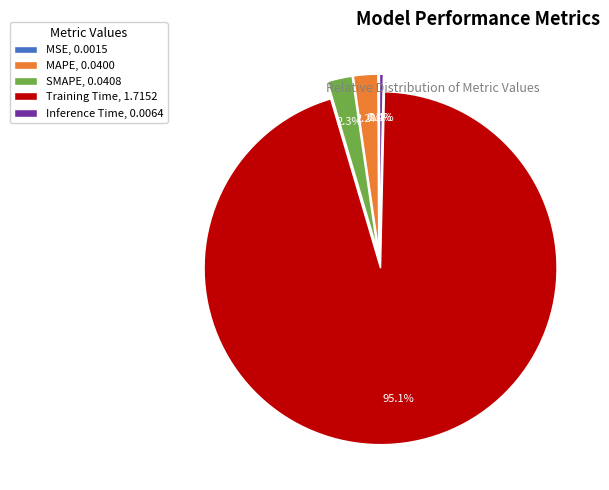

Is there a majority slice in this chart?

Yes